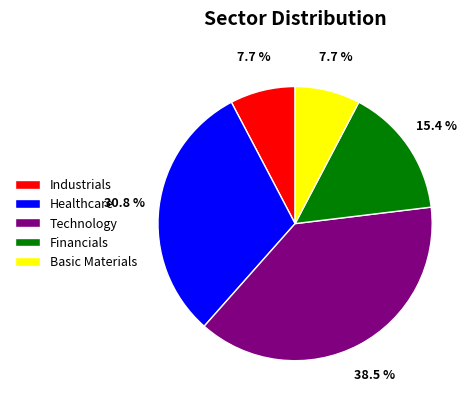

Between Basic Materials and Healthcare, which is larger?

Healthcare